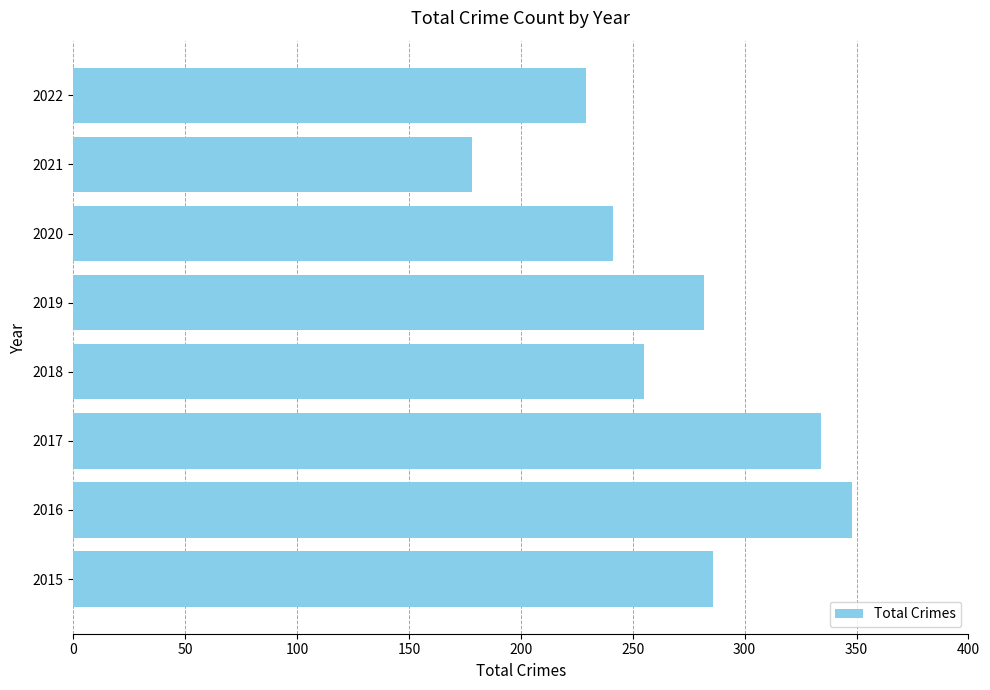

How many values are below 282?

4